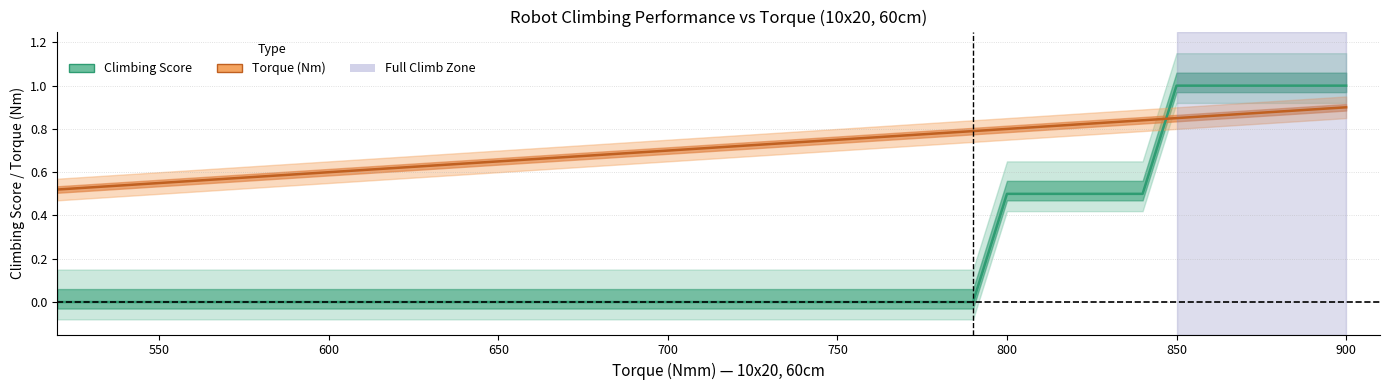

How many categories are shown in the chart?

26